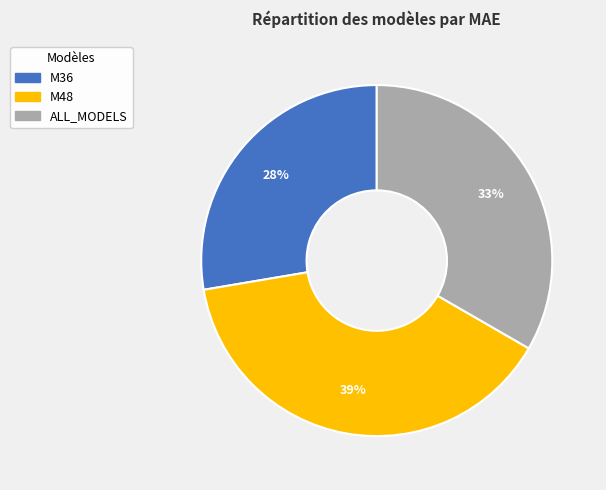

Combined, do ALL_MODELS and M48 account for over 50%?

Yes